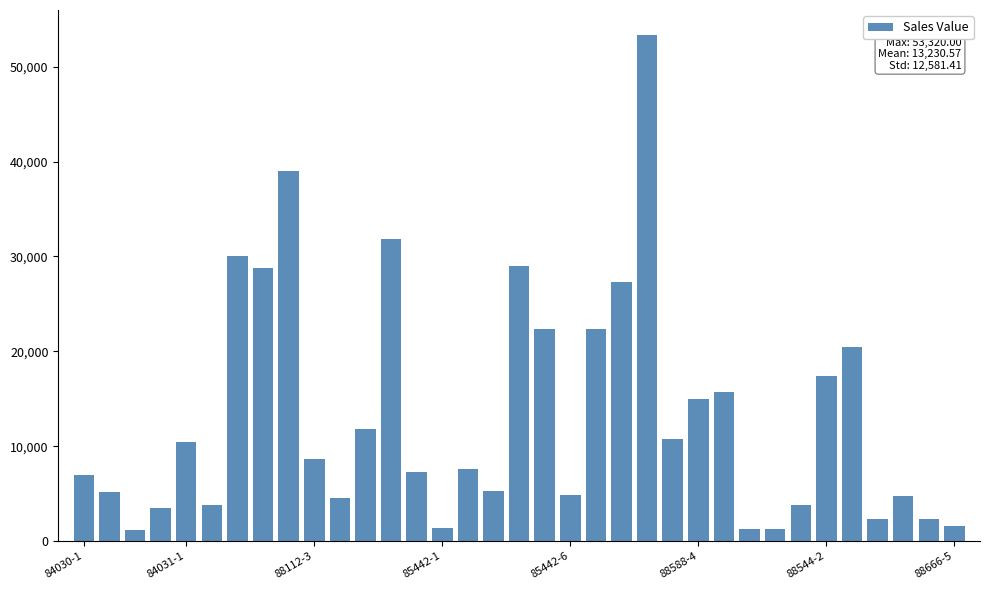

What is the greatest value displayed?

53320